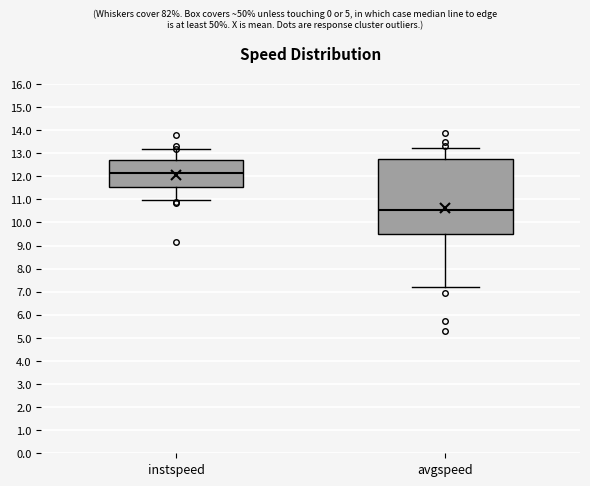

Where does the median line of the box for avgspeed sit on the y-axis? The values are not printed on the chart, so give them approximately, as read against the axis.

10.5